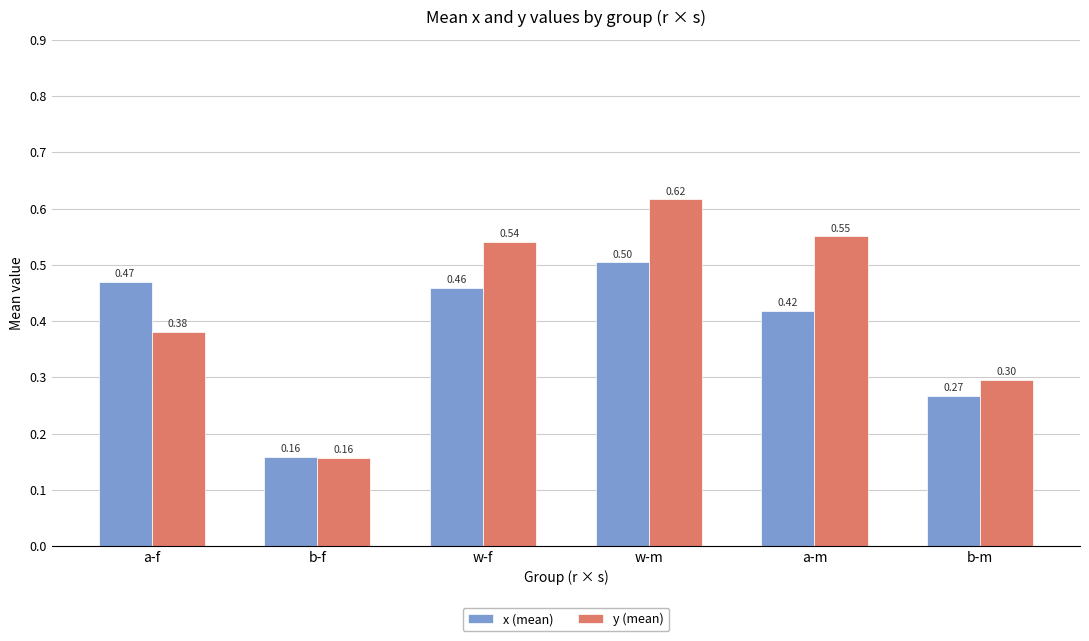

Which series has the largest total across all categories?

y (mean)